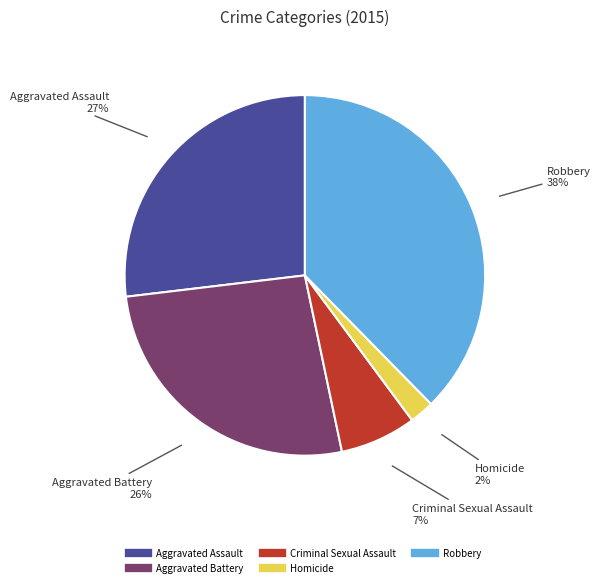

Do Robbery and Aggravated Assault together represent more than half of the pie?

Yes